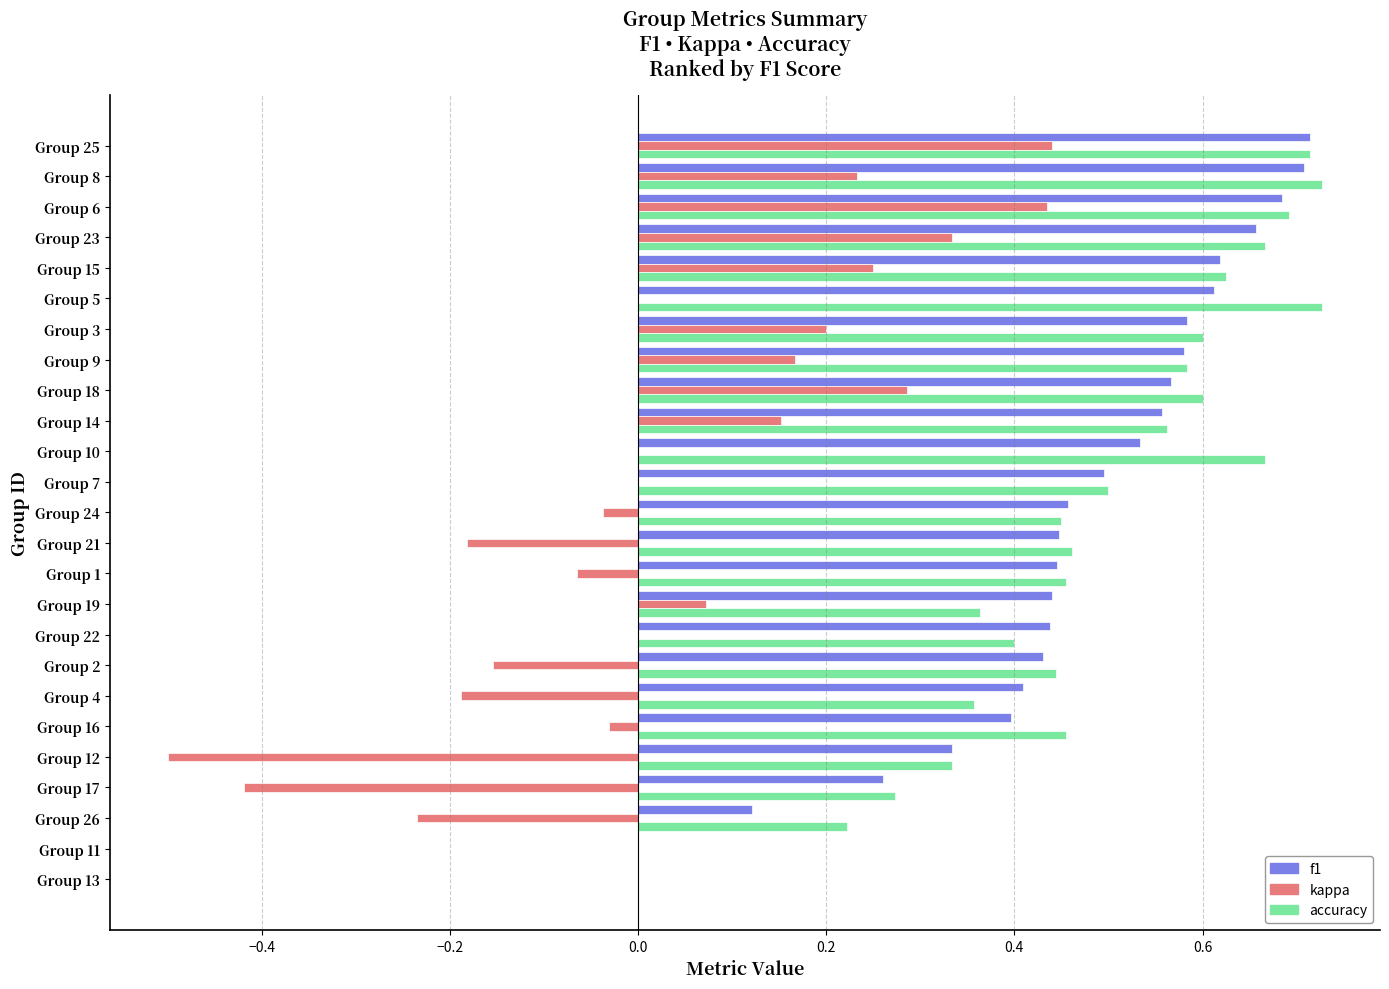

At which category is the sum across all series the highest?

Group 25